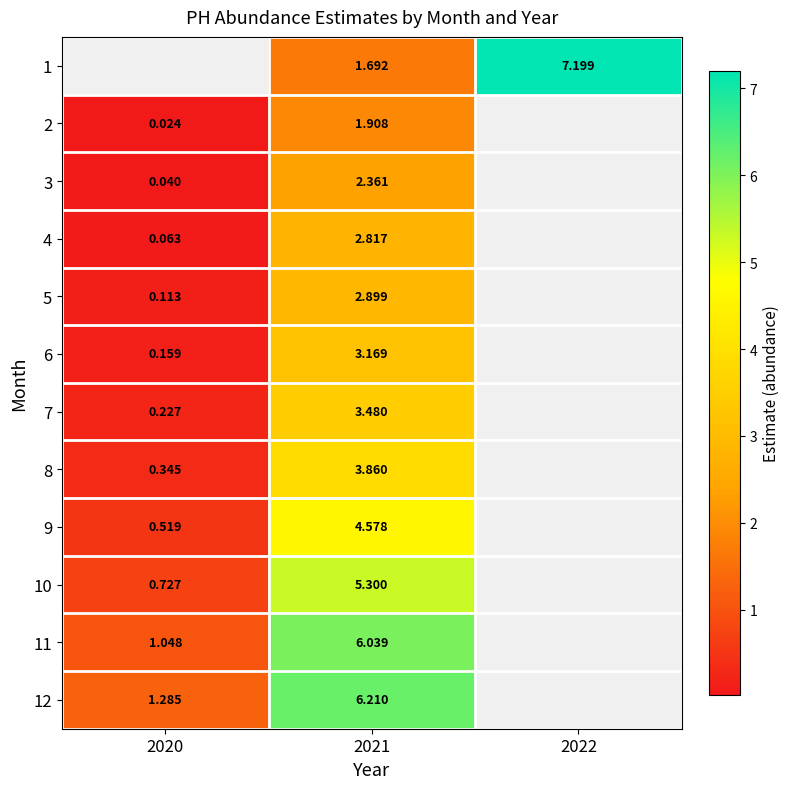

What is the maximum value for 11?

6.0